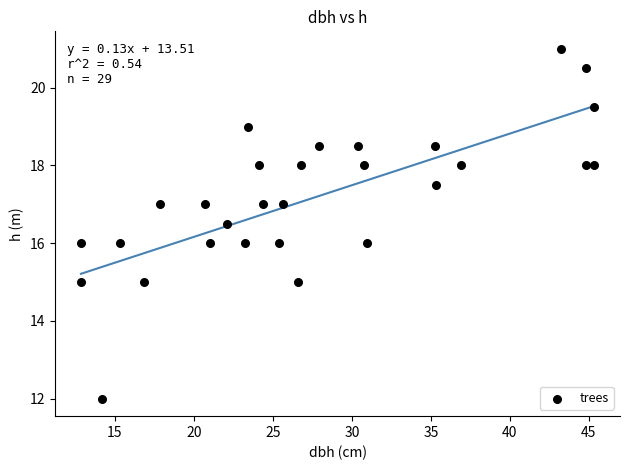

What is the range of Y values (max minus min)?

9.0